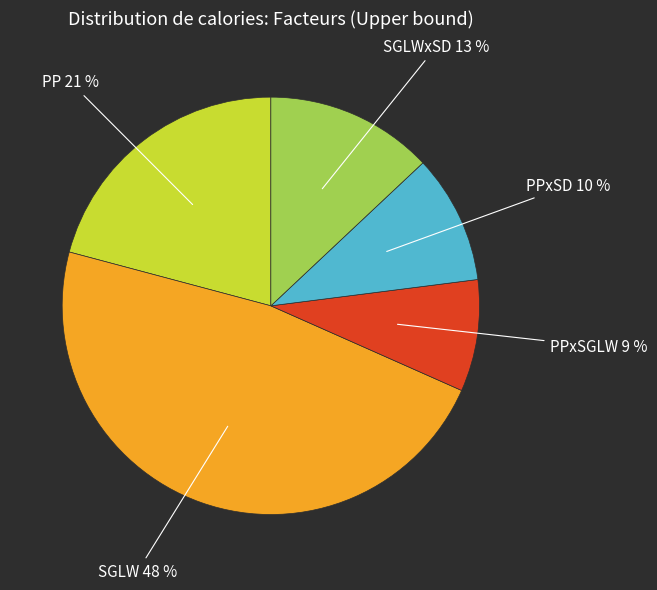

To the nearest percent, what is the average slice percentage?

20%